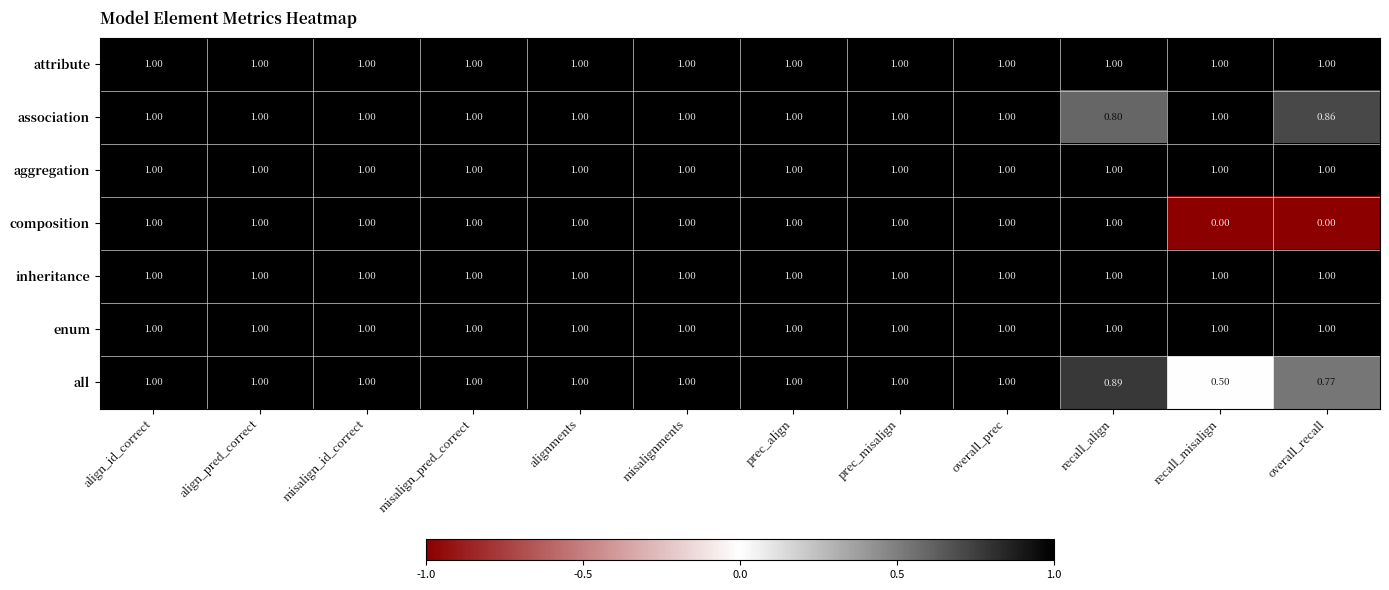

What is the greatest value displayed?

1.0